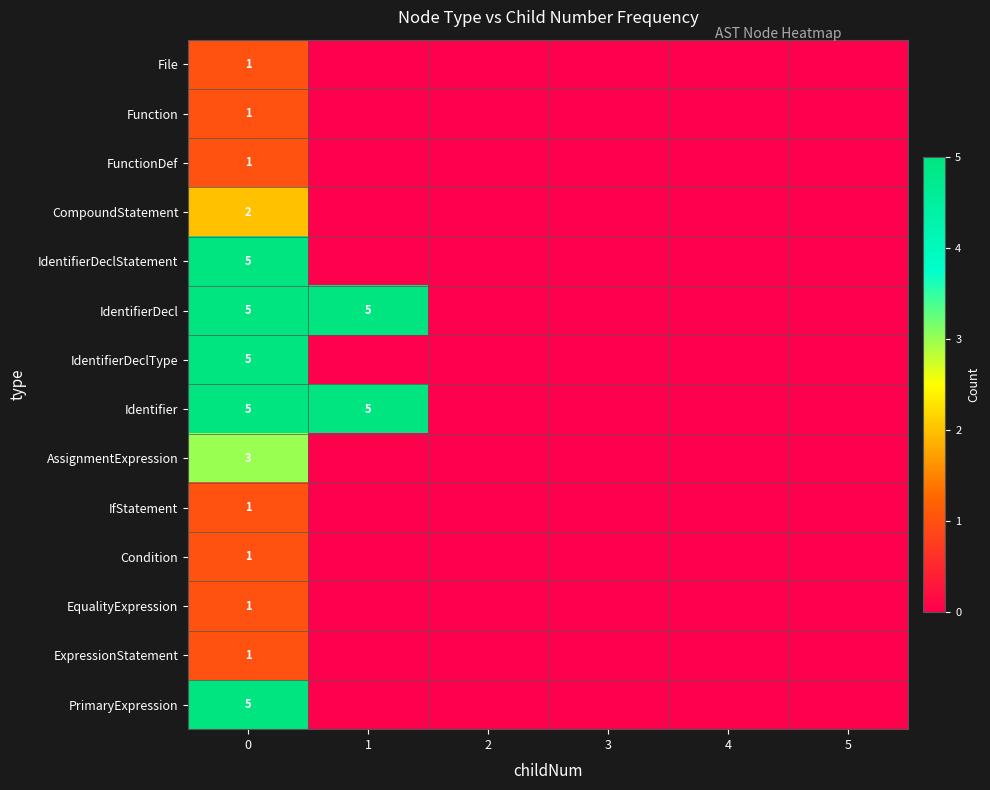

What is the spread (max minus min) of values at 0?

4